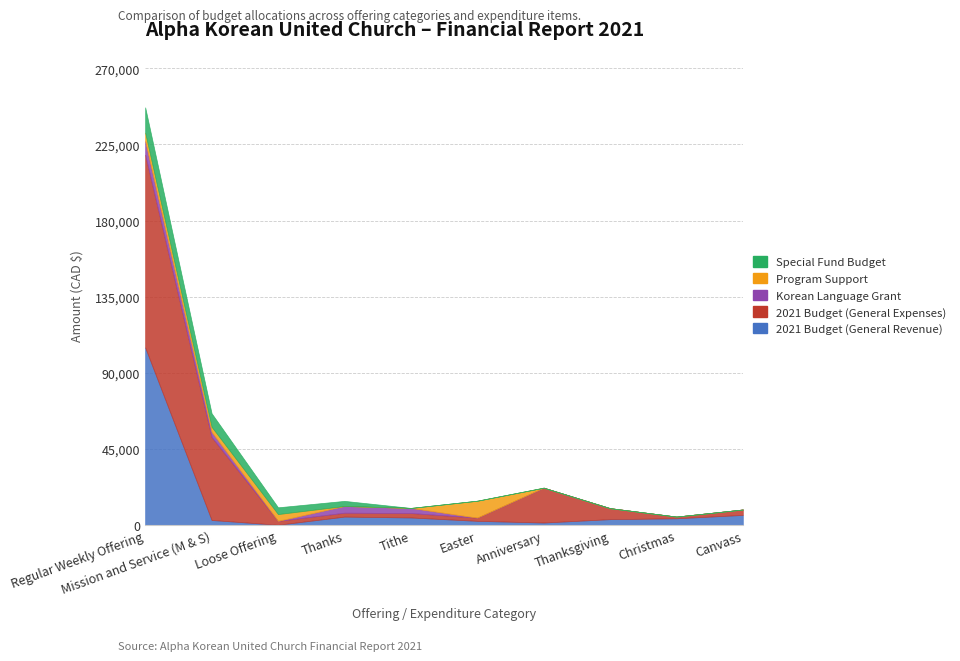

What is the difference between the maximum and minimum values in the 2021 Budget (General Expenses) series?

112960